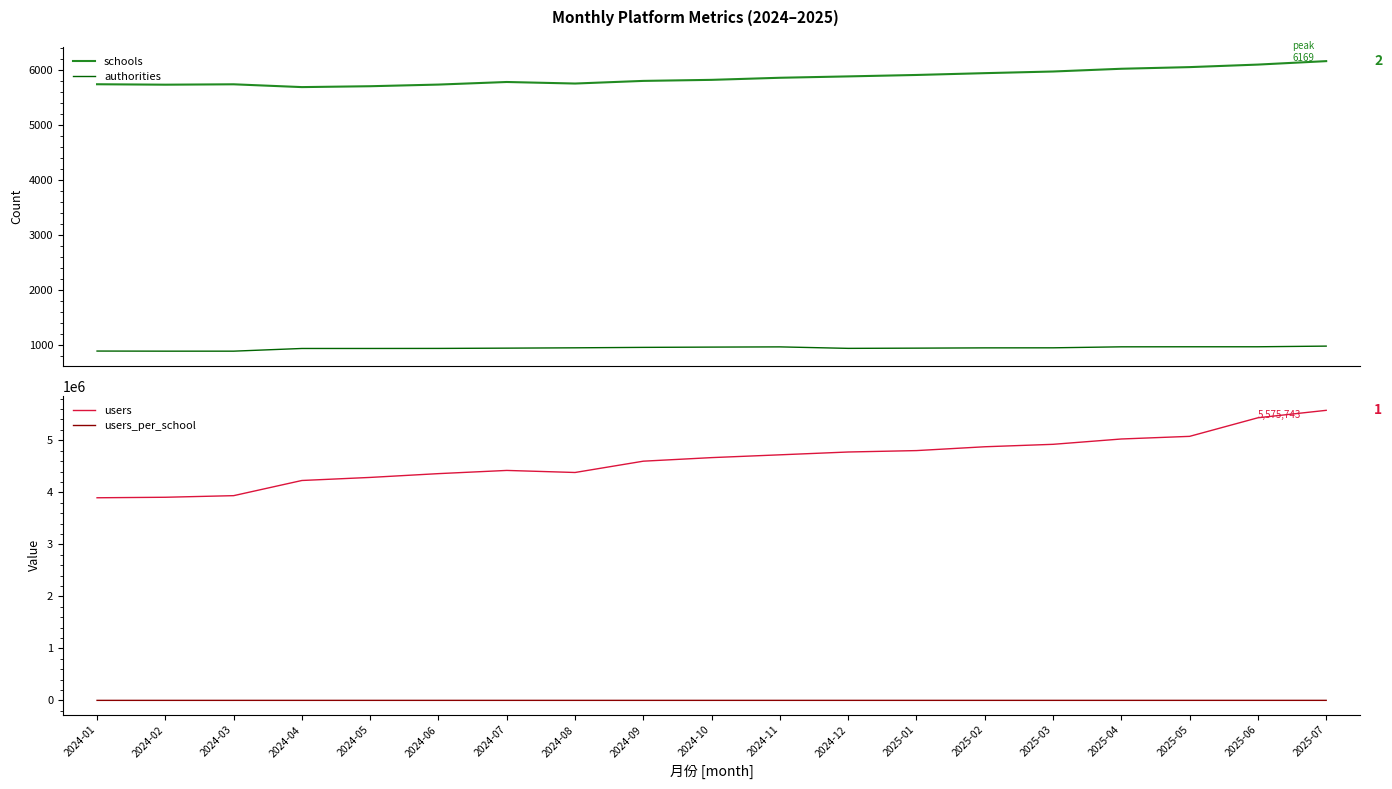

Which series has the widest spread of values?

users